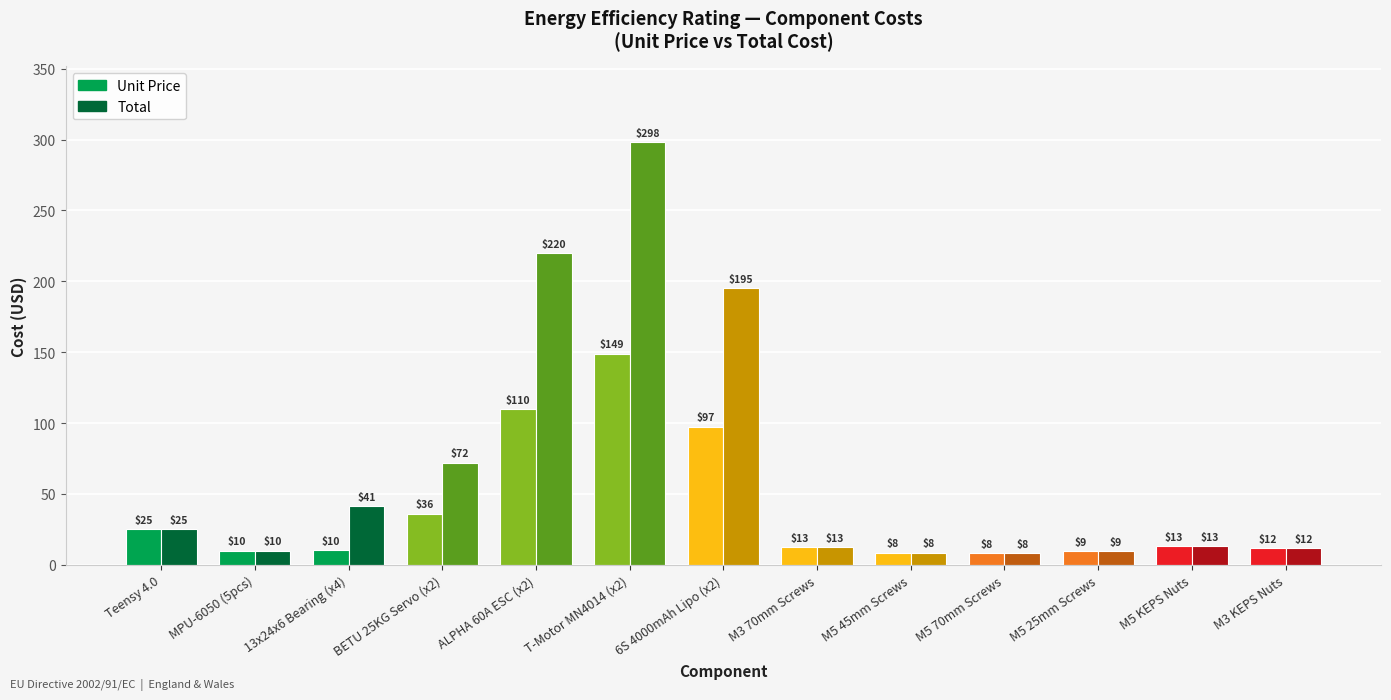

What is the sum of the Total values at M5 70mm Screws and M5 KEPS Nuts?

21.3